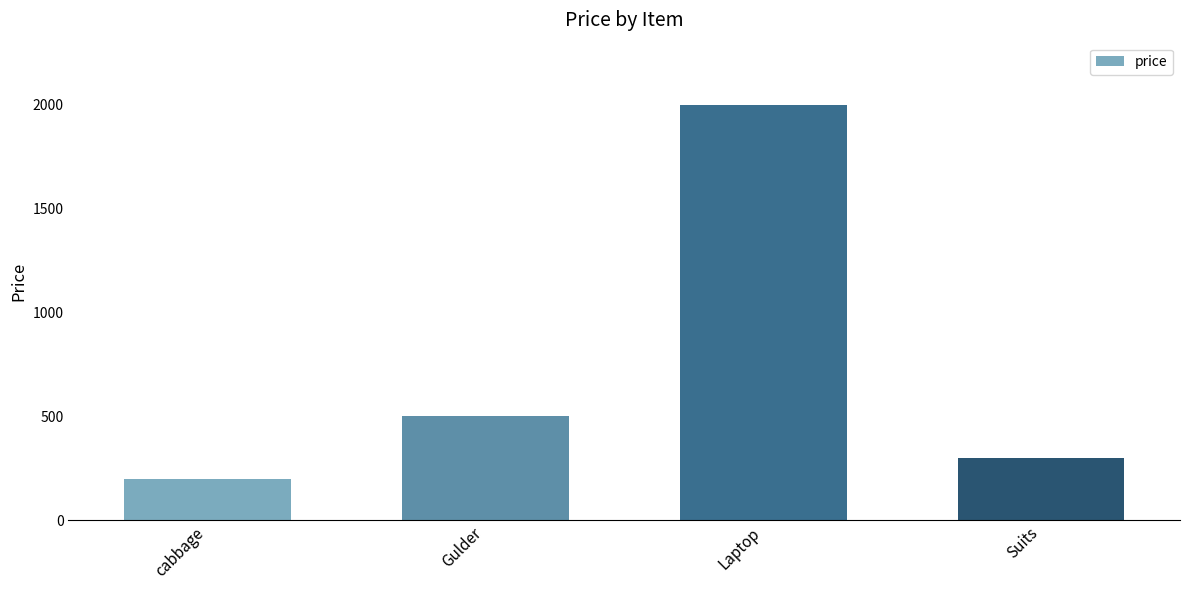

True or false: the data shows 2000 at Laptop.

True